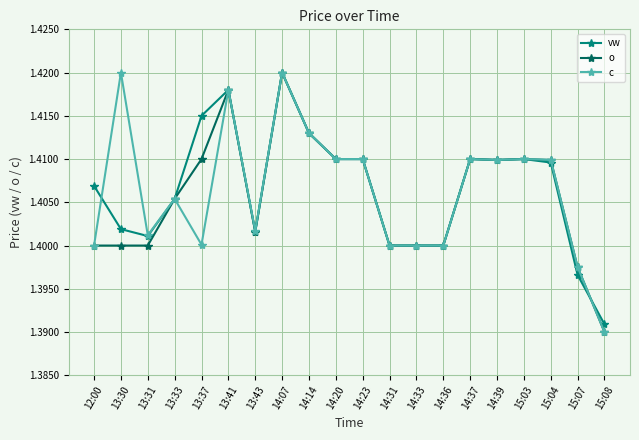

True or false: o has more than 1 interior local peaks.

True